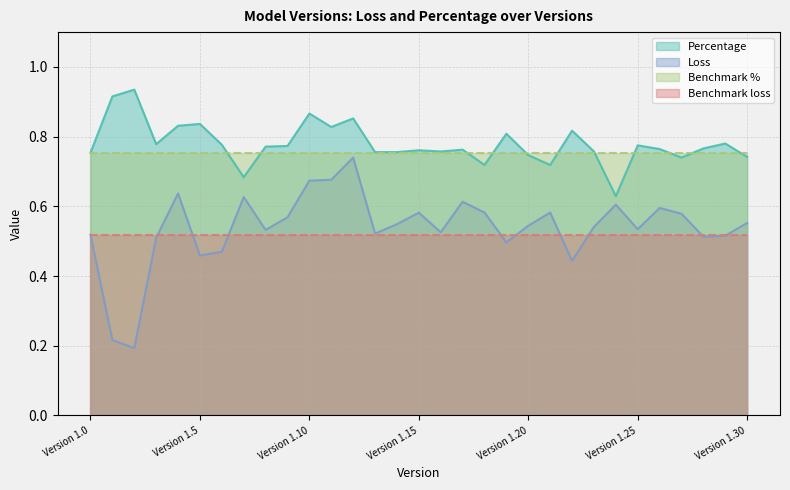

True or false: Loss and Percentage cross at least once.

False